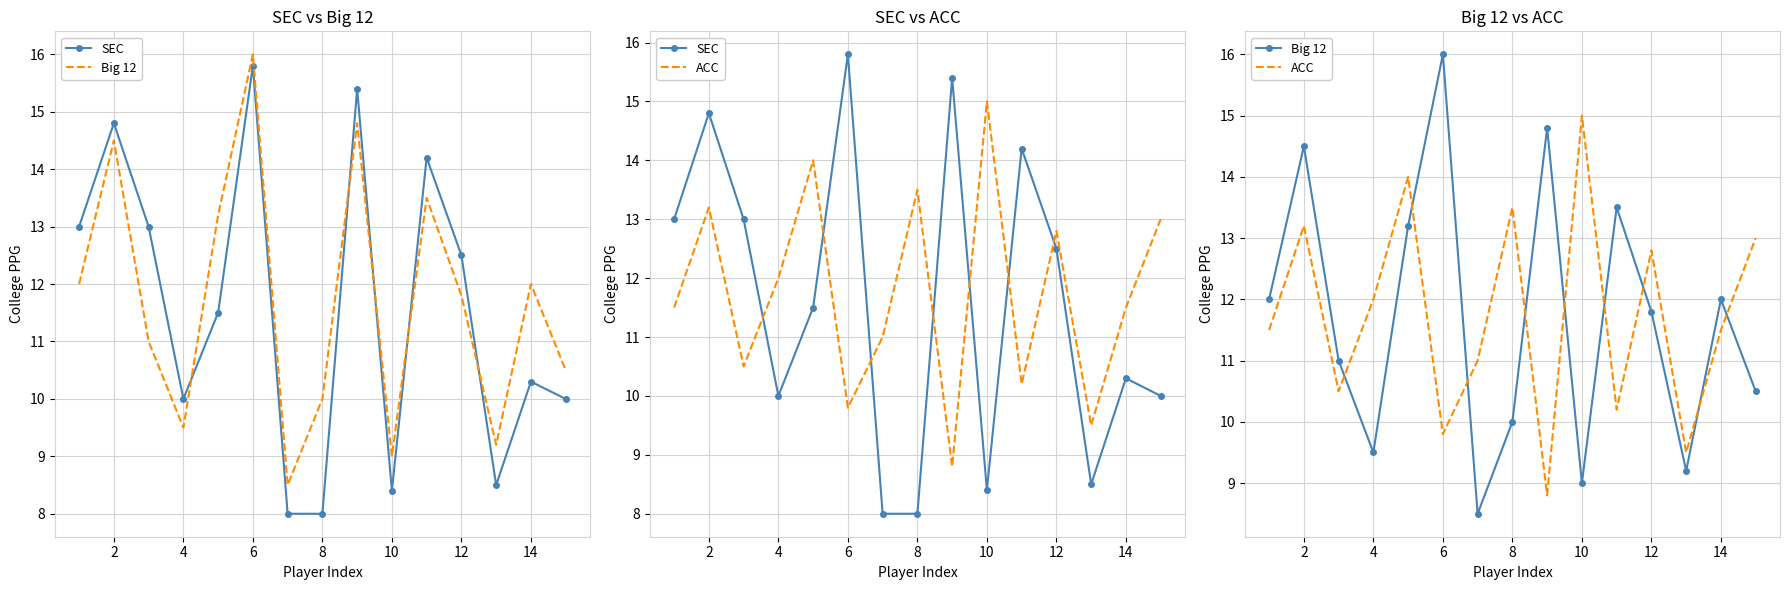

The value of Big 12 at 12 is 5.6. True or false?

False